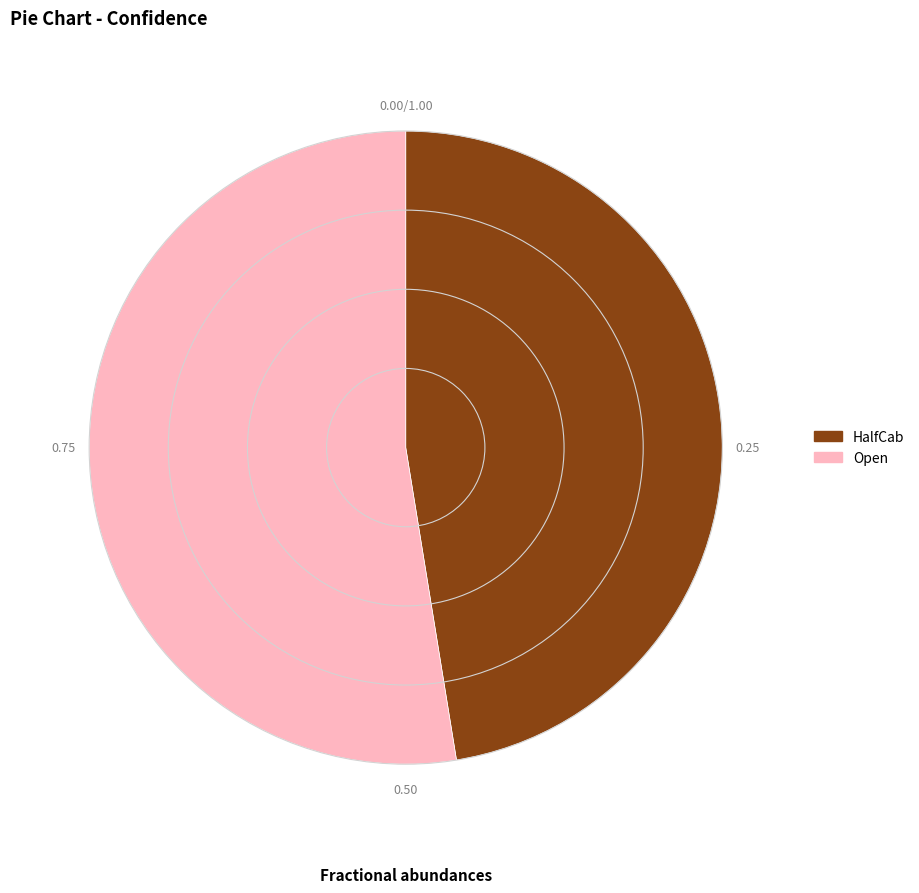

How many segments does this pie chart have?

2